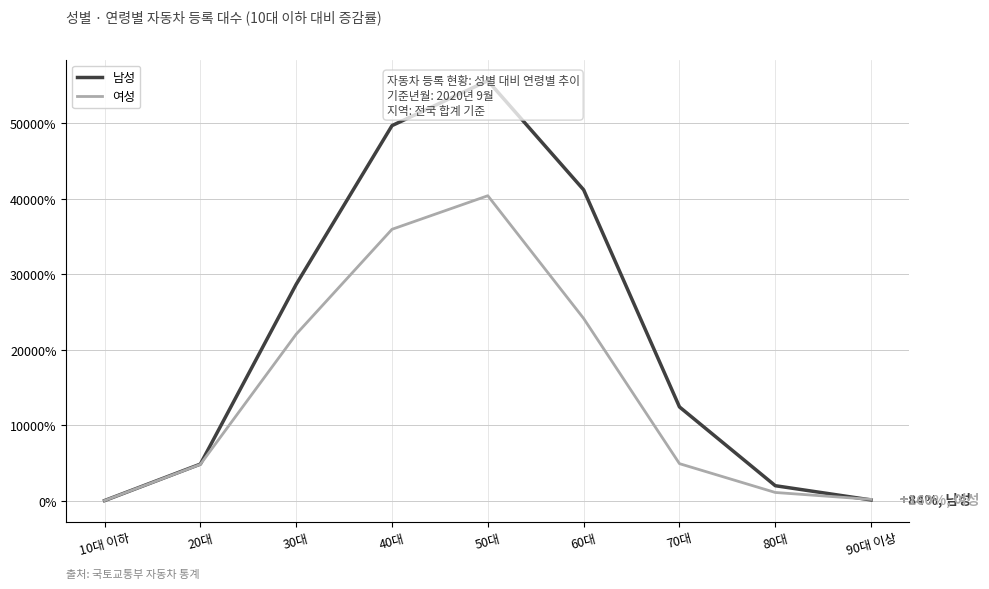

Rank the categories by 여성 value from lowest to highest.

10대 이하, 90대 이상, 80대, 20대, 70대, 30대, 60대, 40대, 50대